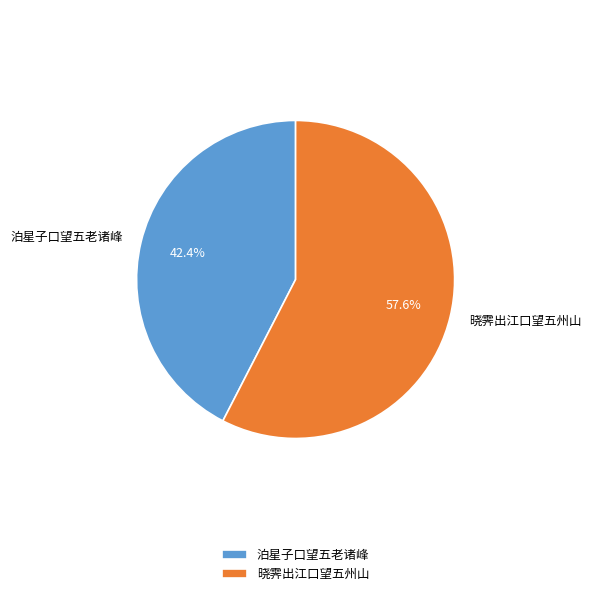

What percentage do 泊星子口望五老诸峰 and 晓霁出江口望五州山 together represent?

100.0%